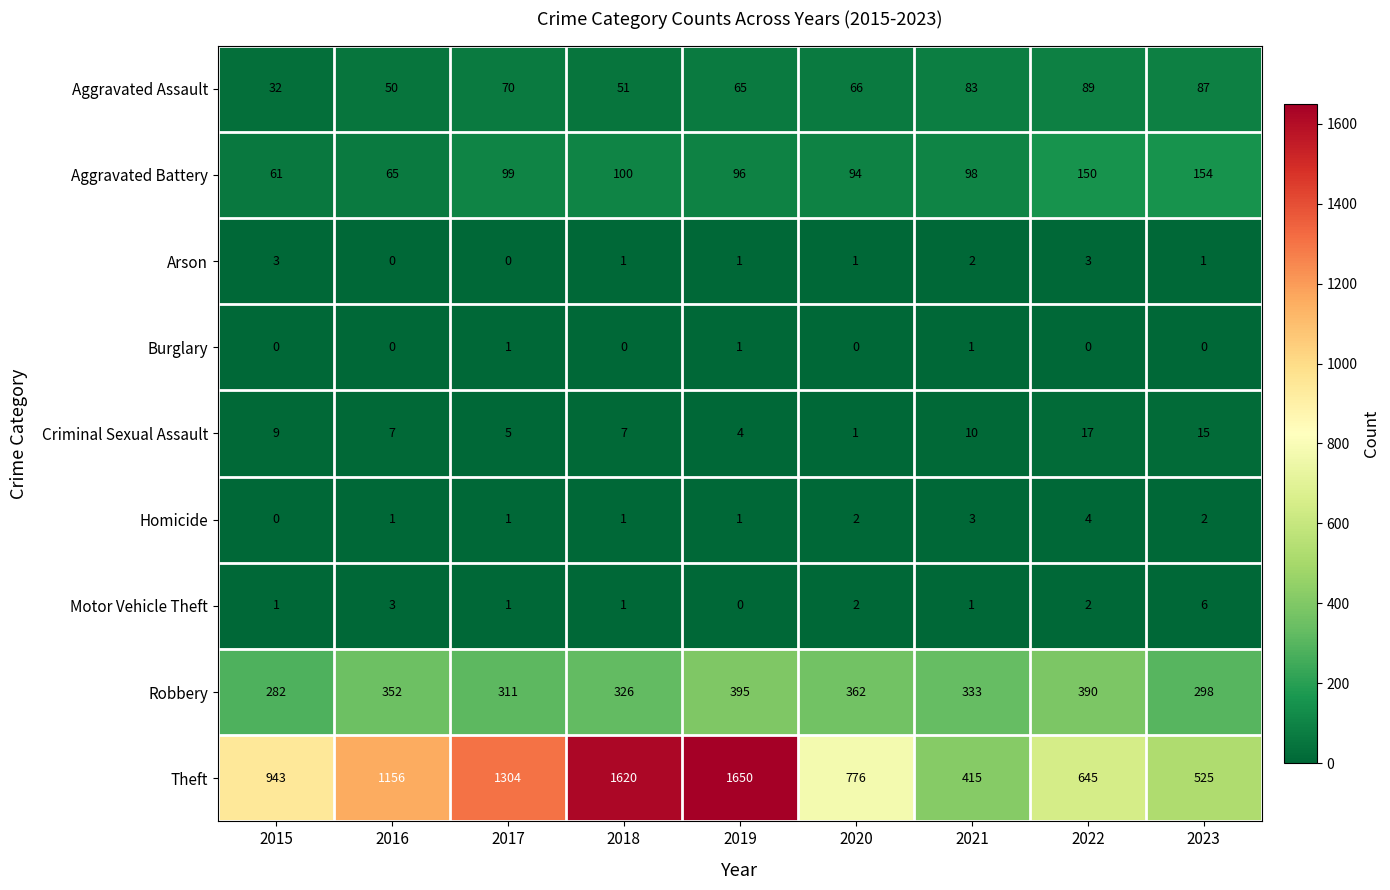

Which series changed the most between 2017 and 2020?

Theft